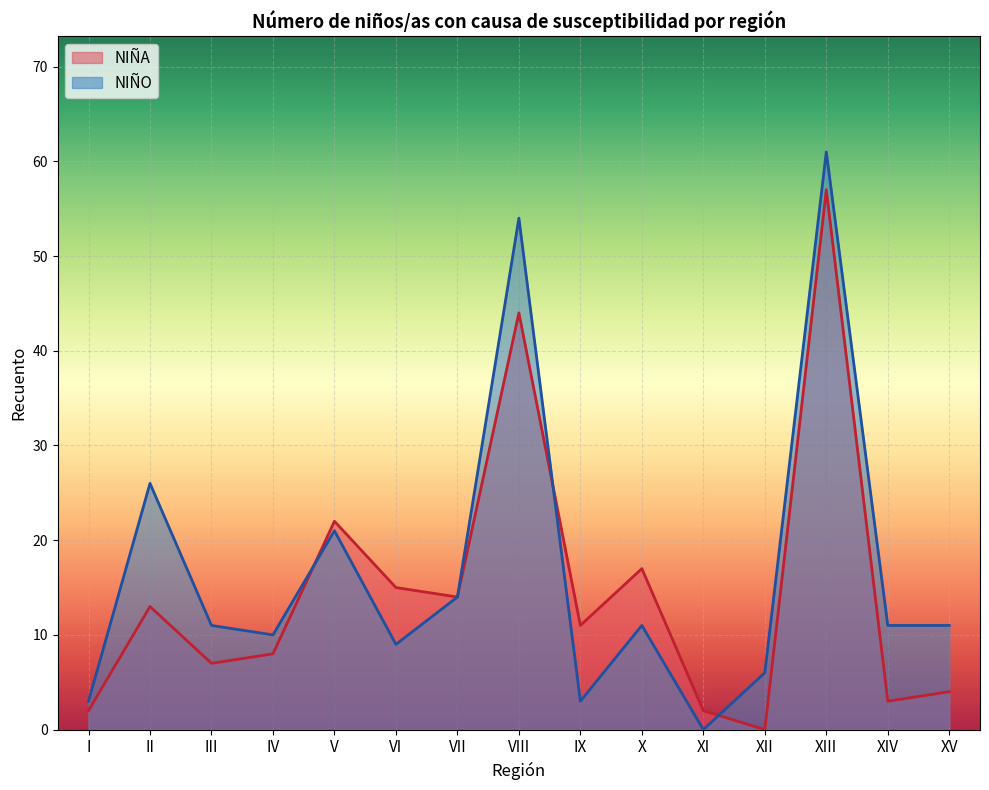

What is the label of the 10th point from the left?

X